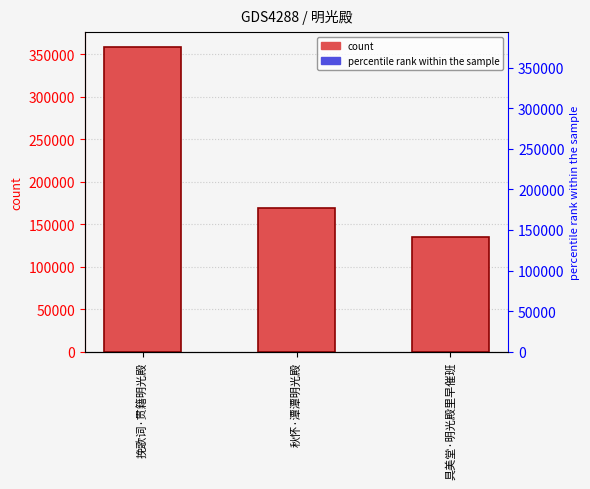

What is the approximate value at 挽歌词·贯籍明光殿, to the nearest 50?

357850